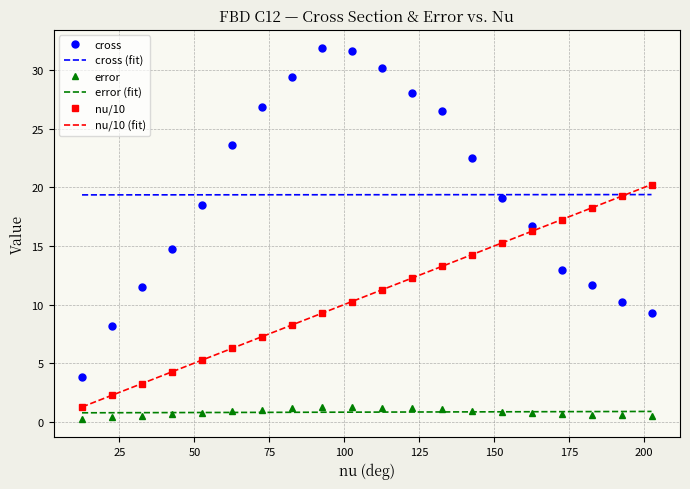

True or false: nu/10 and cross intersect in this chart.

True